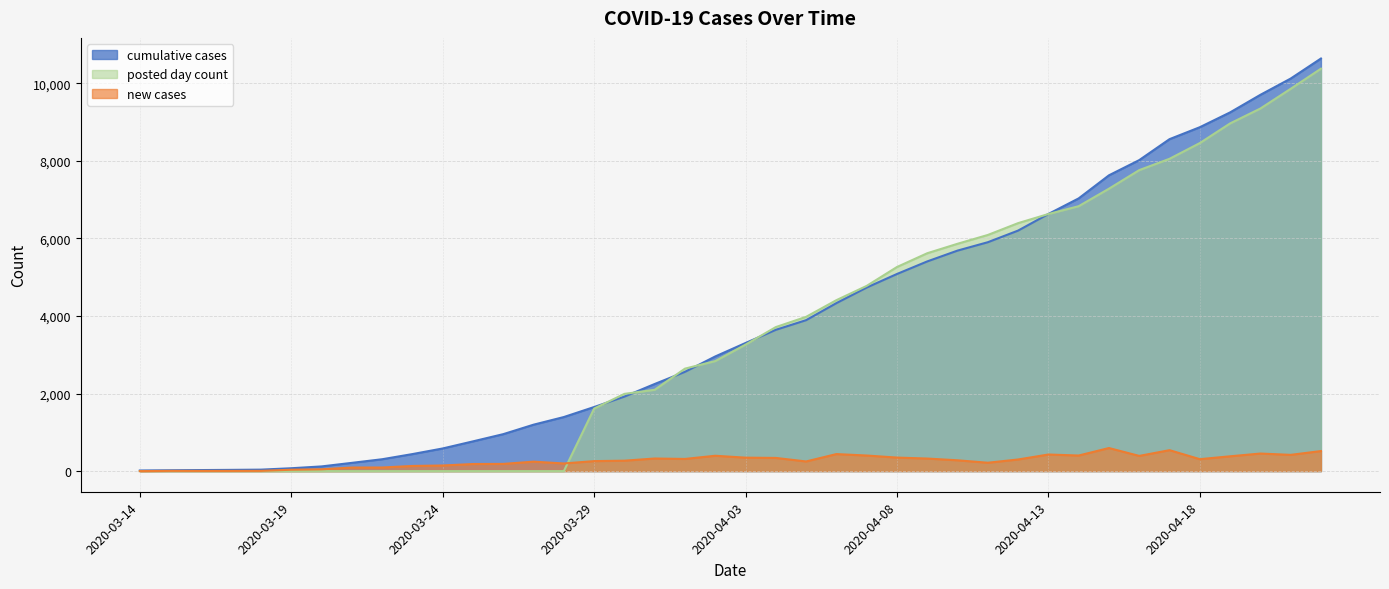

How many data points does each series have?

40